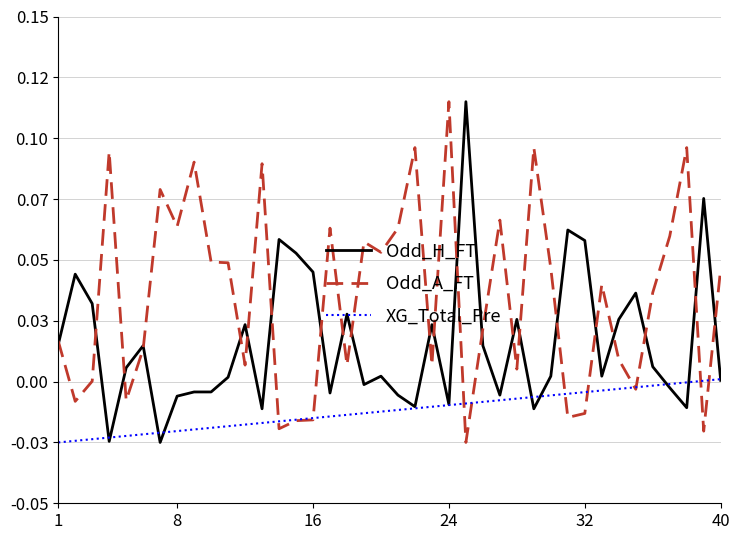

Is this an area chart (filled region under the line)?

No